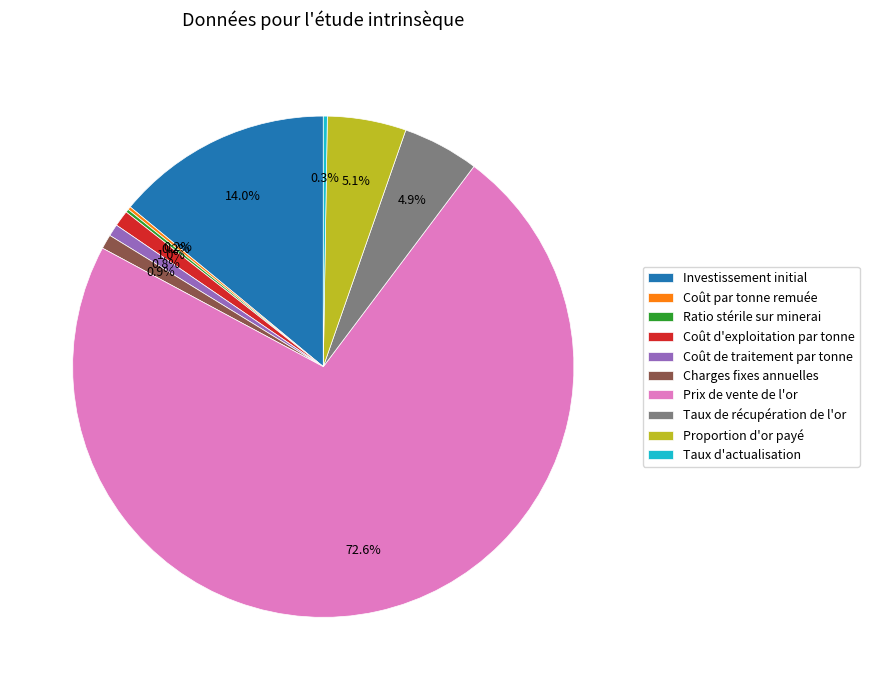

Which slice represents more than half of the pie?

Prix de vente de l'or